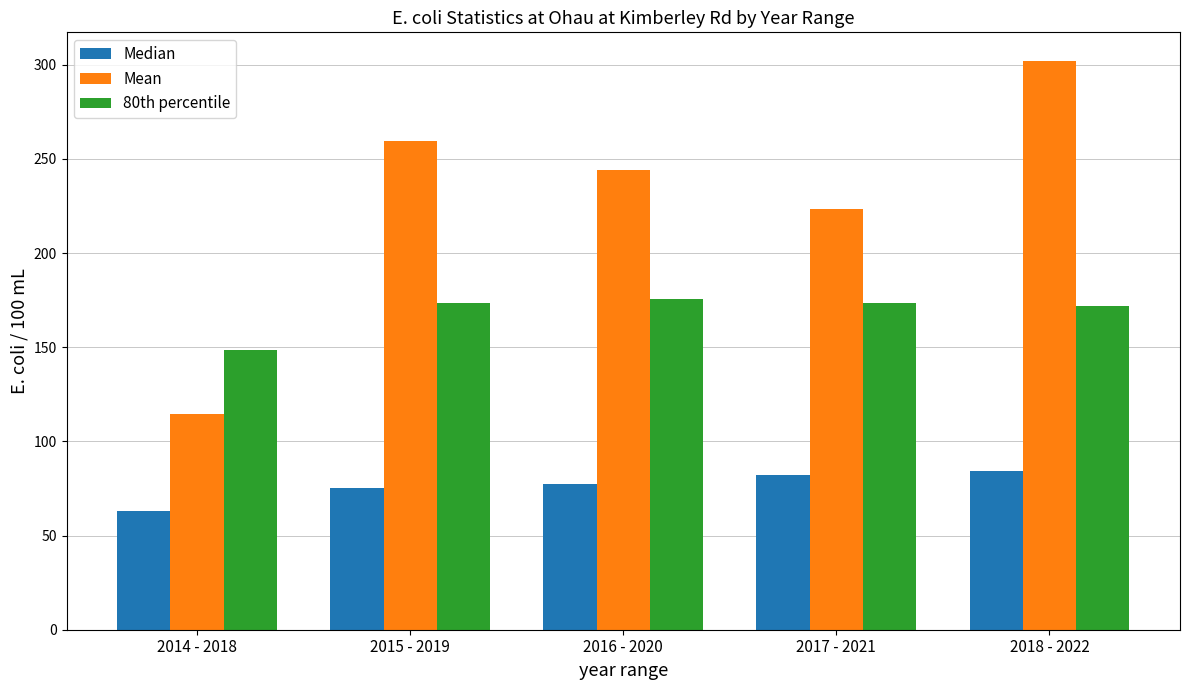

The Mean series shows 114.6 at 2014 - 2018. True or false?

True